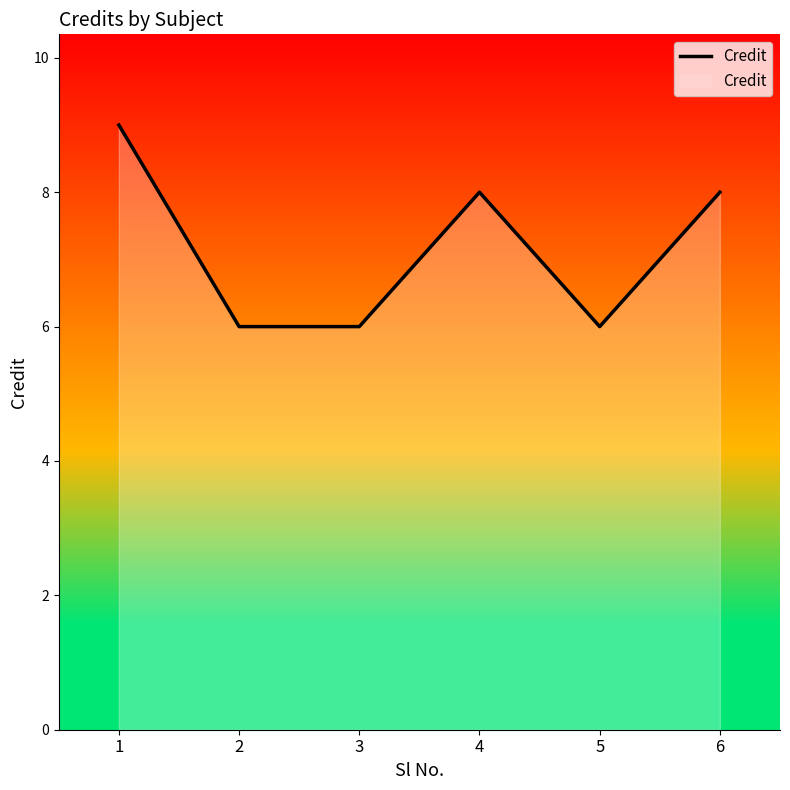

Reading right to left, extract all data points from this chart.

6=8	5=6	4=8	3=6	2=6	1=9